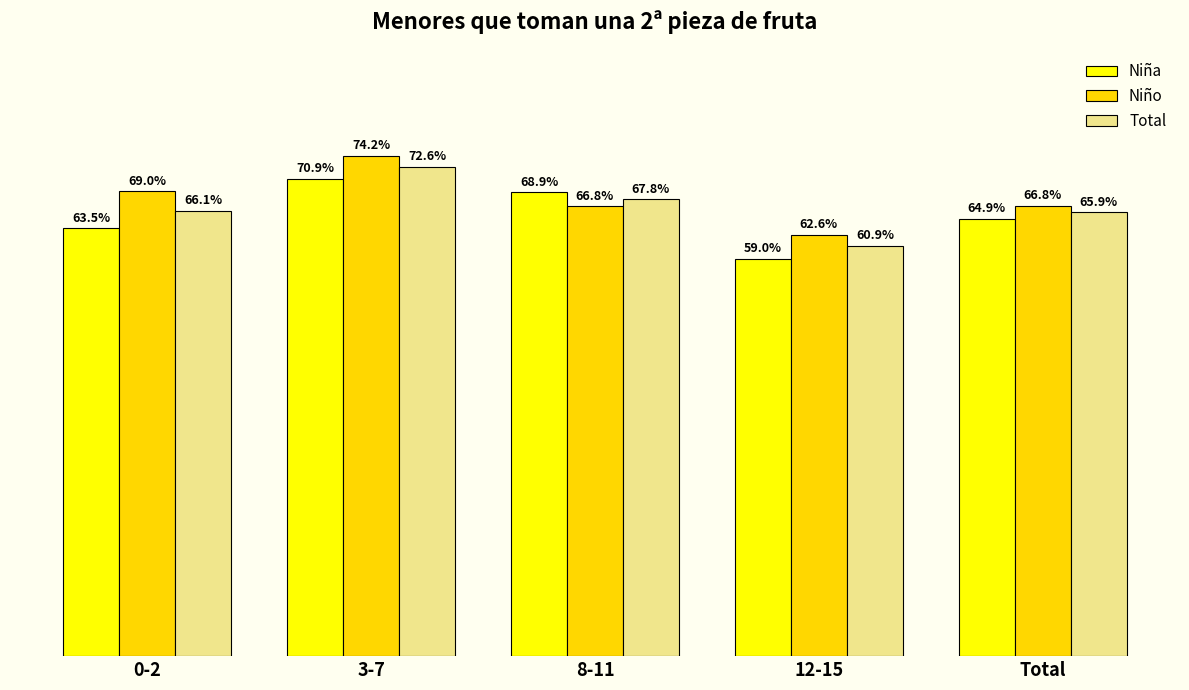

Which series changed the most between 12-15 and Total?

Niña